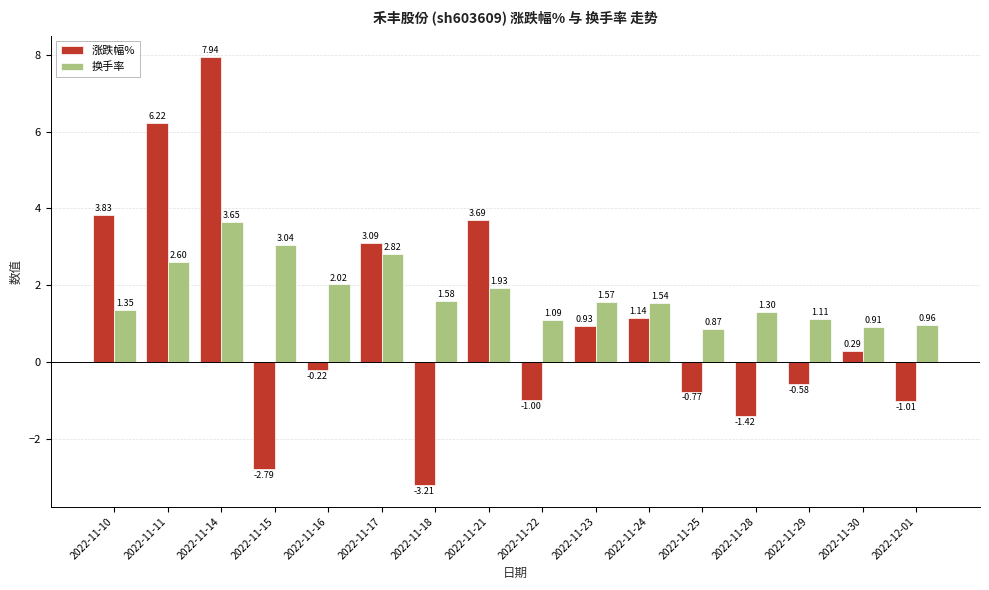

Rank the series at 2022-11-15 from lowest to highest value.

涨跌幅%, 换手率